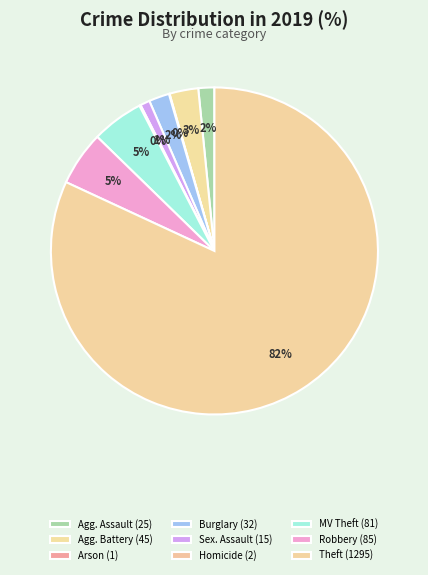

Which category has the biggest portion of the pie?

Theft